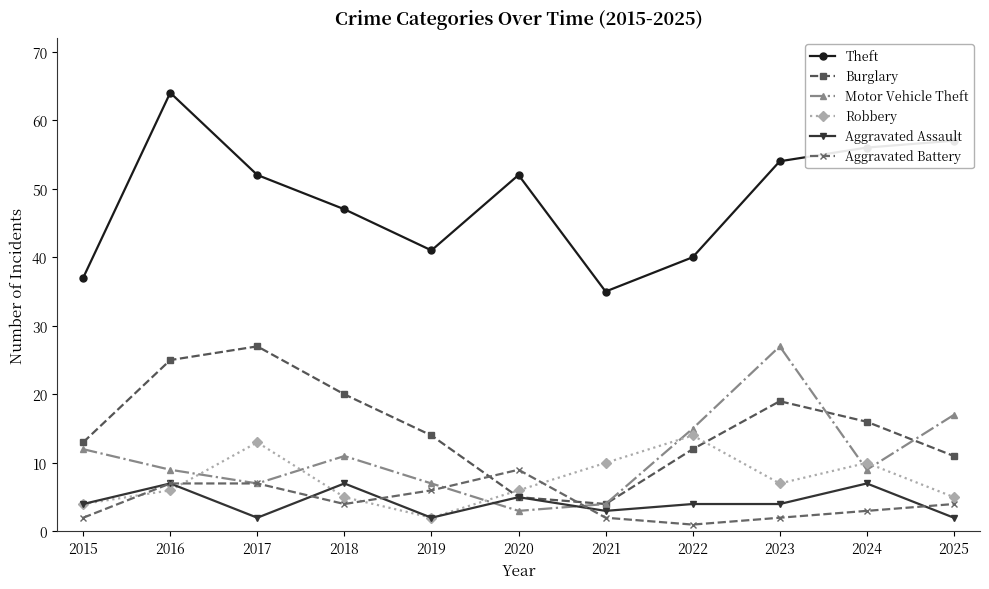

Count the number of categories in the chart.

11